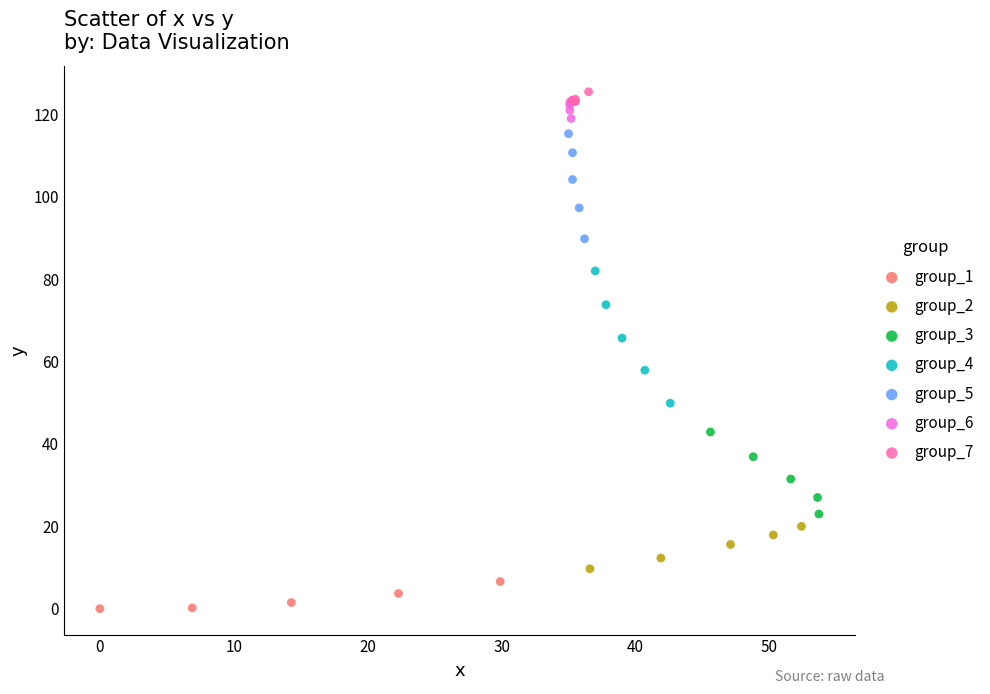

Which series has the largest Y range (max minus min)?

group_4